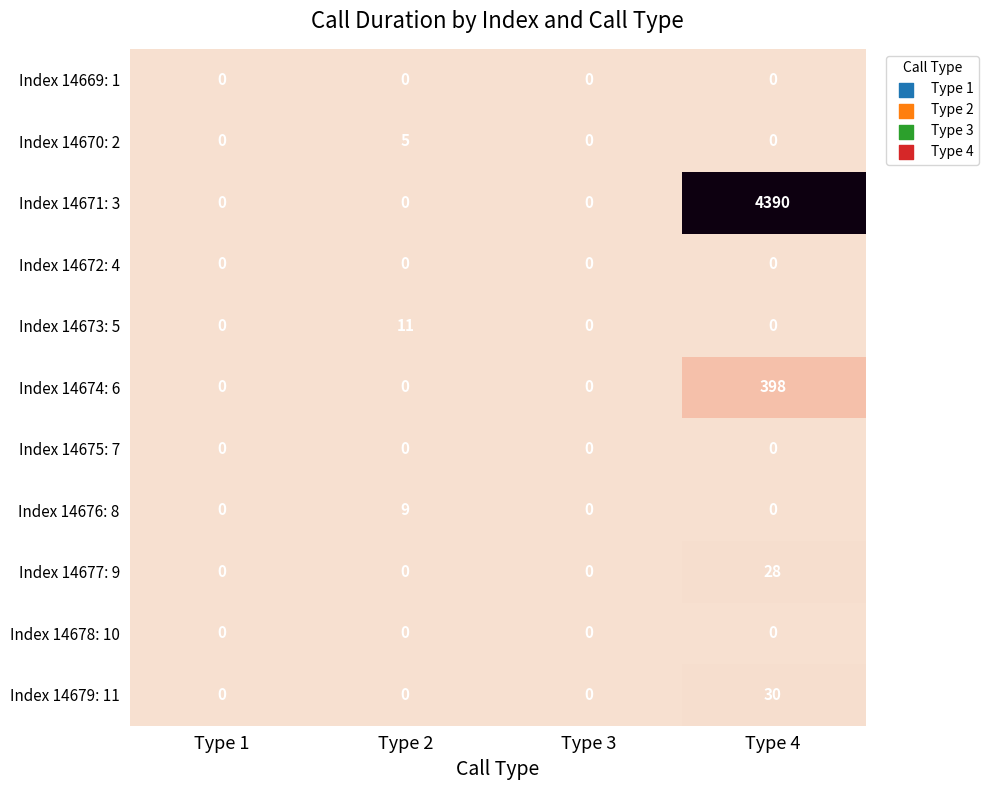

Is it true that Index 14677: 9 equals 0 at Type 2?

True